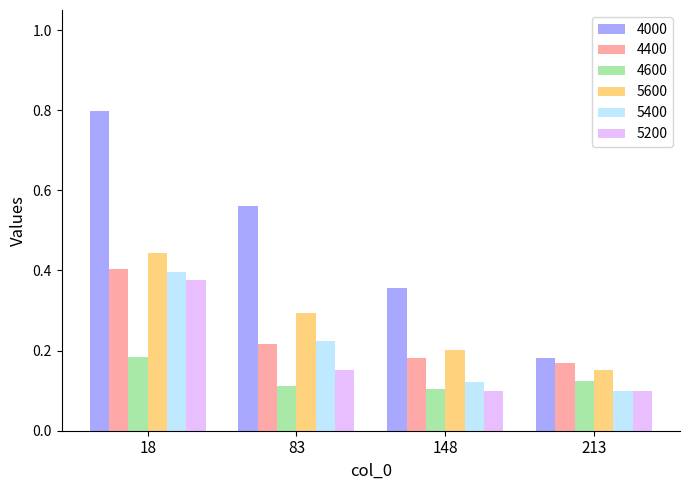

Which category has the highest value across all series?

18